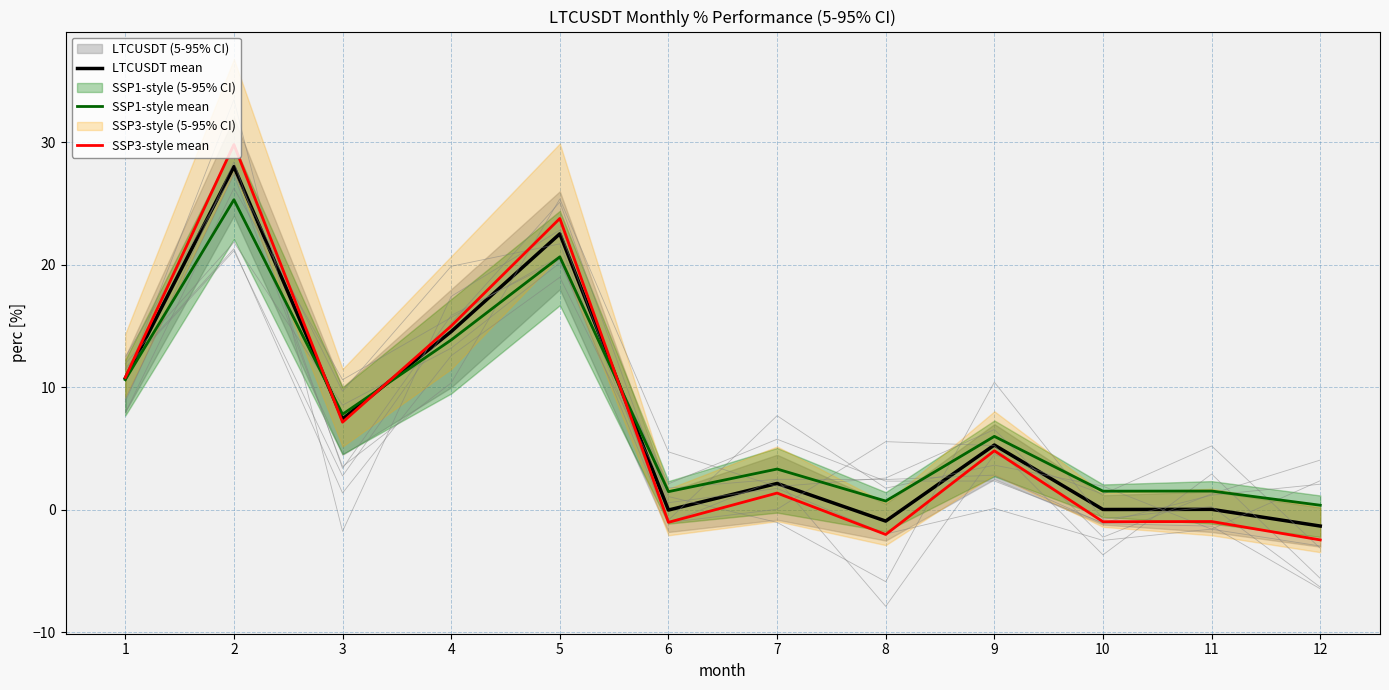

Read the SSP3-style mean value at 4.

15.0